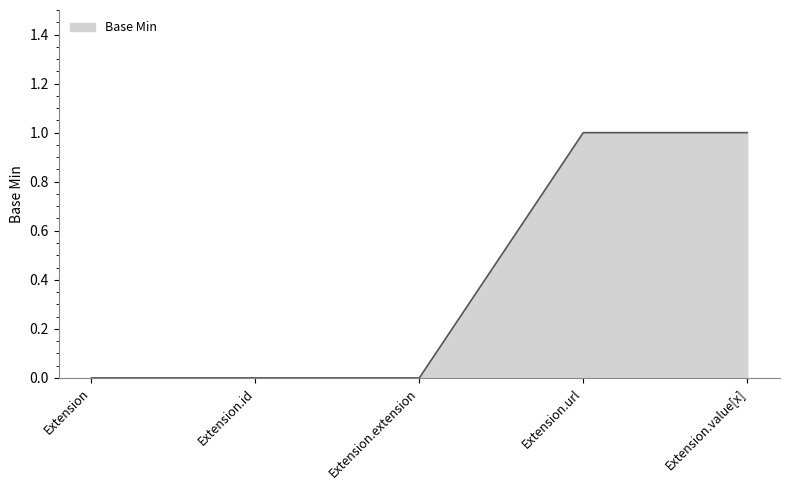

What is the change in value from Extension to Extension.url?

+1